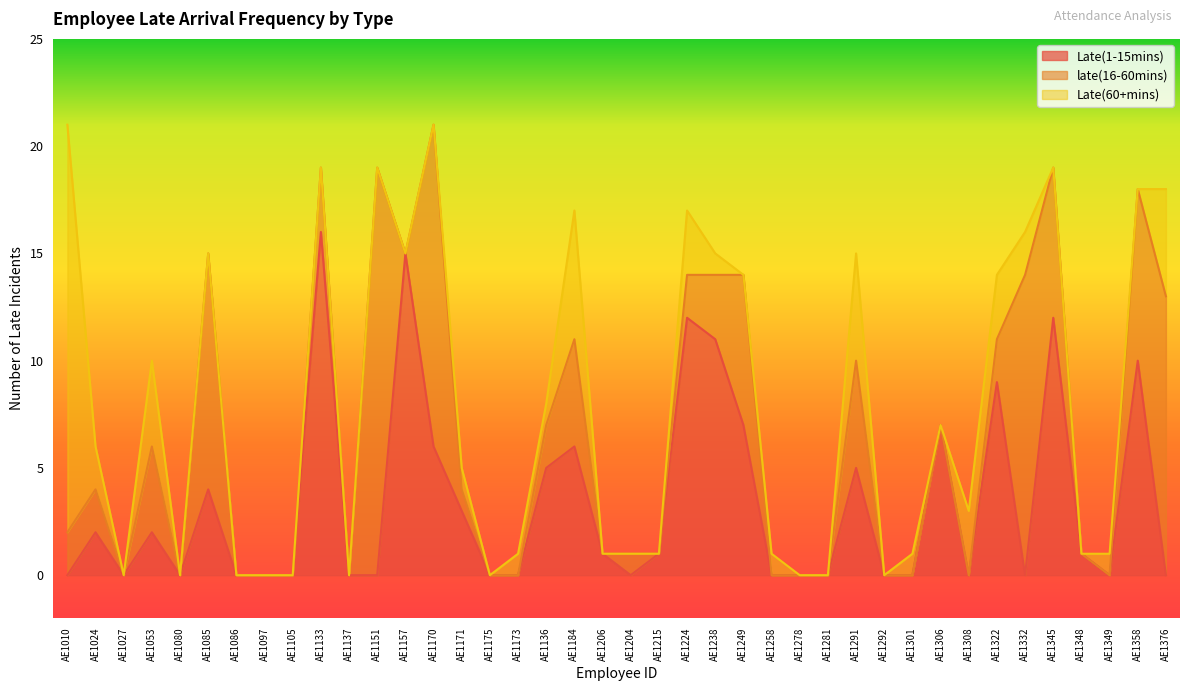

What is the total value across all series at AE1349?

1